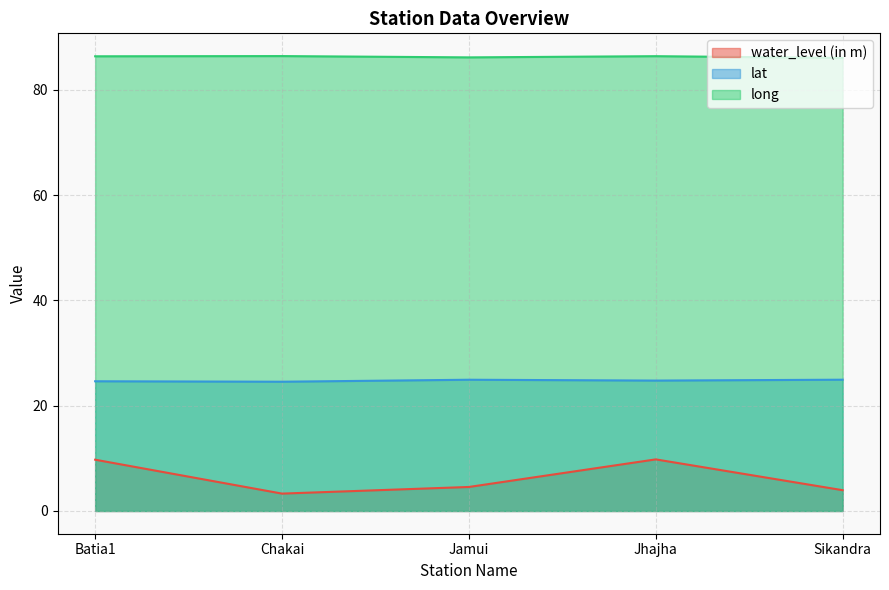

Reading right to left, extract all data points from this chart.

water_level (in m): Sikandra=4.0	Jhajha=9.8	Jamui=4.6	Chakai=3.3	Batia1=9.7
lat: Sikandra=24.9	Jhajha=24.8	Jamui=24.9	Chakai=24.5	Batia1=24.6
long: Sikandra=86.0	Jhajha=86.4	Jamui=86.2	Chakai=86.4	Batia1=86.4